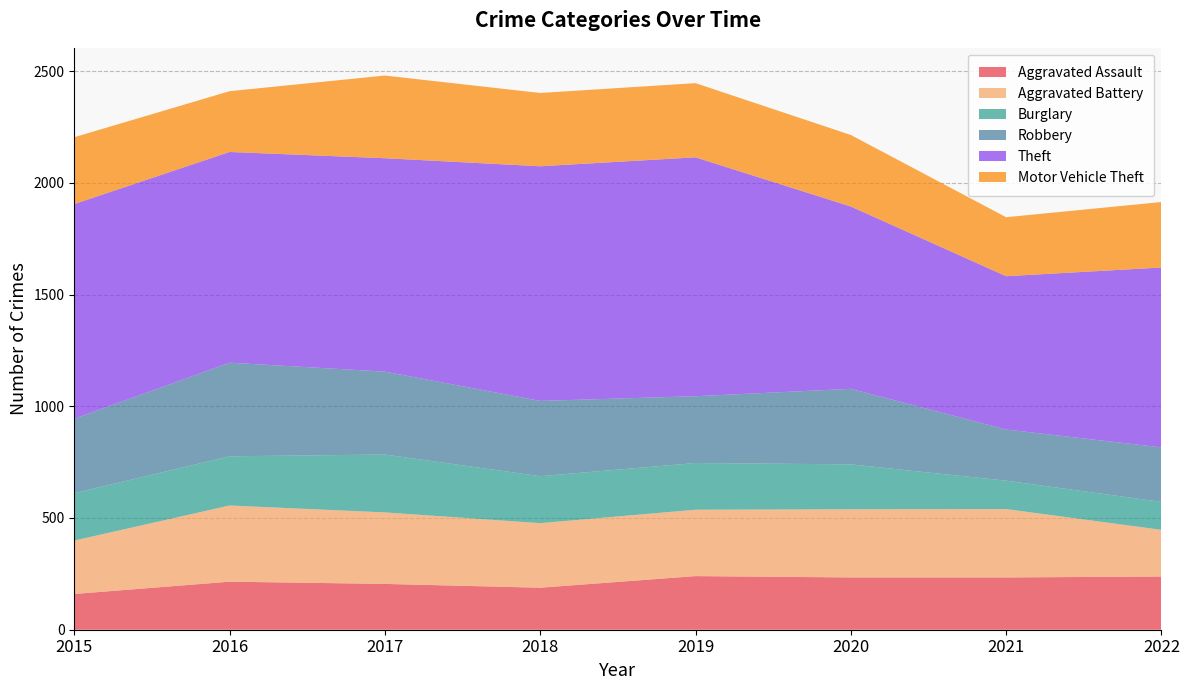

Reading left to right, transcribe all the data shown in this chart.

Aggravated Assault: 2015=160	2016=215	2017=205	2018=188	2019=240	2020=234	2021=234	2022=238
Aggravated Battery: 2015=239	2016=341	2017=320	2018=289	2019=297	2020=305	2021=306	2022=209
Burglary: 2015=212	2016=220	2017=259	2018=210	2019=209	2020=201	2021=127	2022=125
Robbery: 2015=333	2016=419	2017=371	2018=337	2019=299	2020=338	2021=229	2022=244
Theft: 2015=961	2016=943	2017=955	2018=1050	2019=1069	2020=816	2021=686	2022=805
Motor Vehicle Theft: 2015=299	2016=272	2017=370	2018=328	2019=332	2020=320	2021=264	2022=293